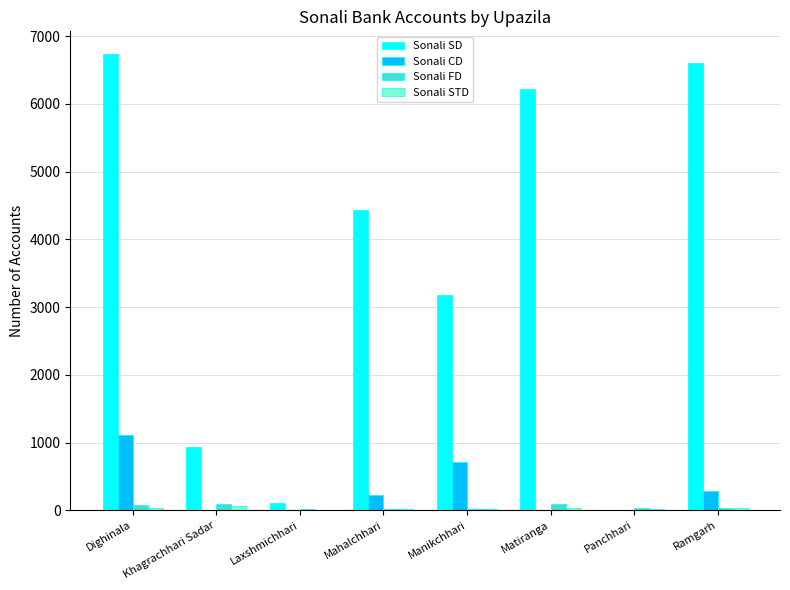

What is the maximum value shown in the chart?

6736